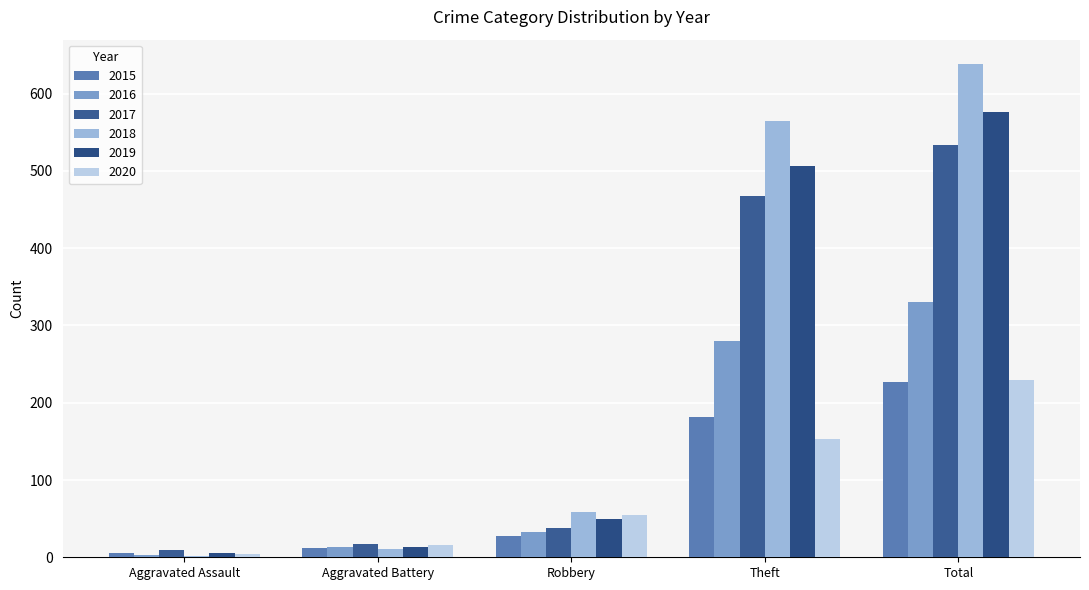

What is the difference between the second highest and minimum values in the 2016 series?

277